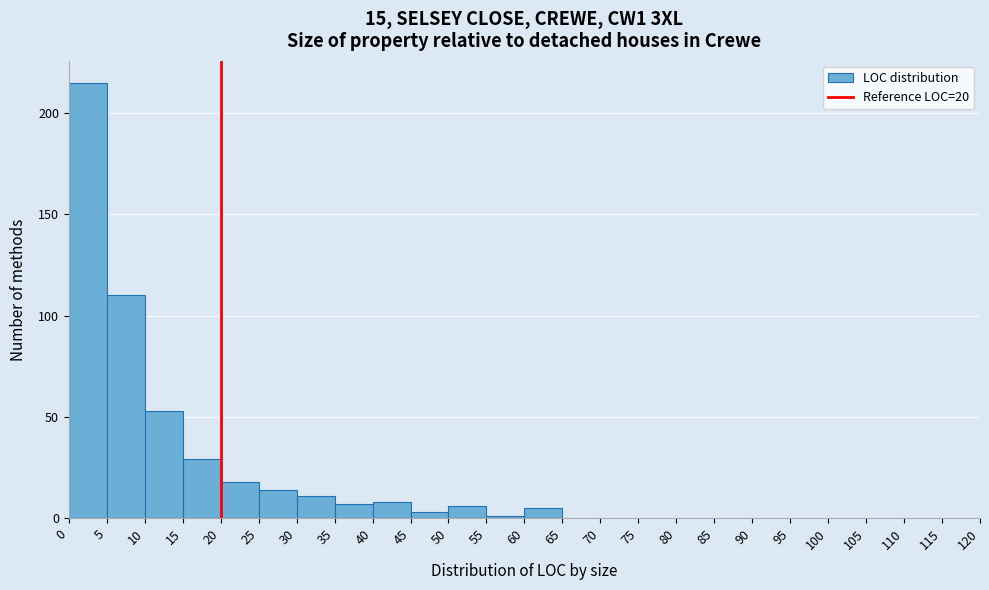

Over which range of the x-axis is the bar tallest?

0 to 5